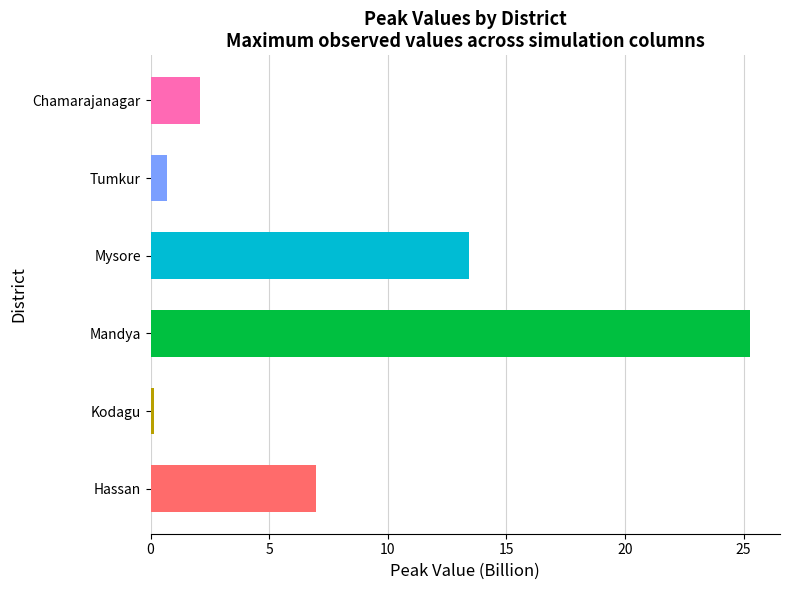

What is the change in value from Kodagu to Chamarajanagar?

+1.9